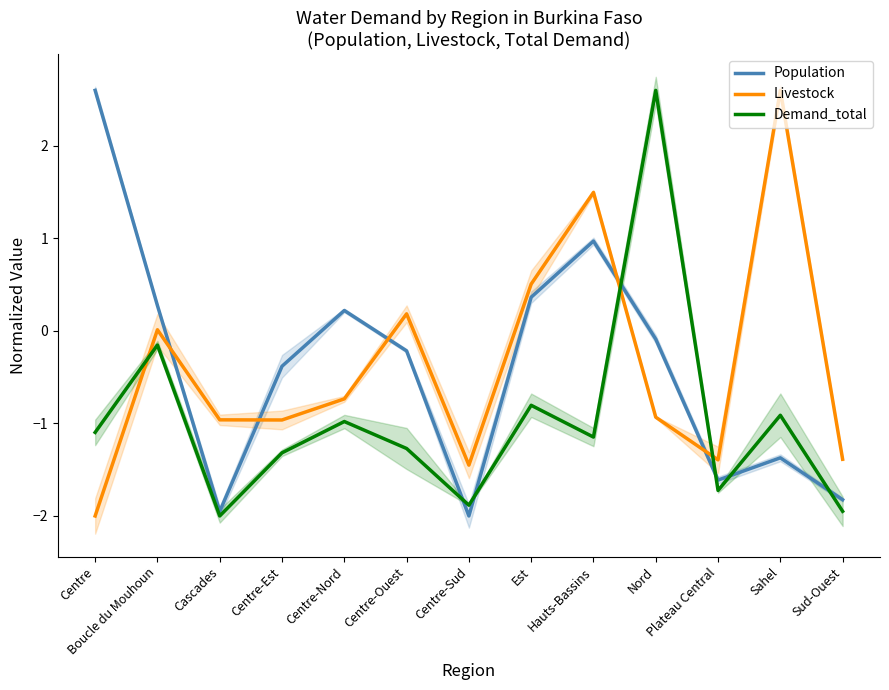

Which series has the largest total across all categories?

Population